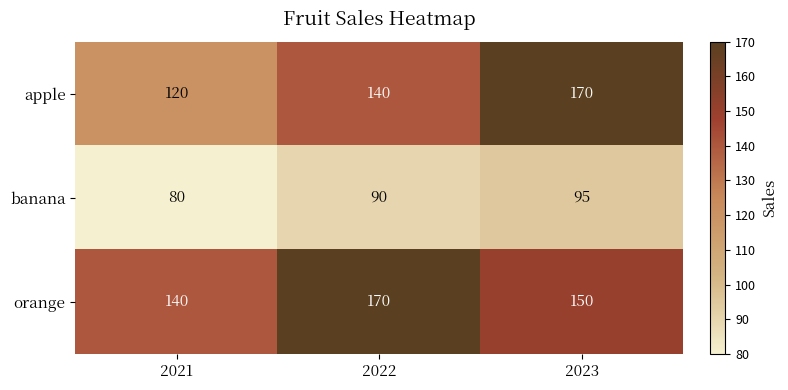

The value of apple at 2021 is 120. True or false?

True